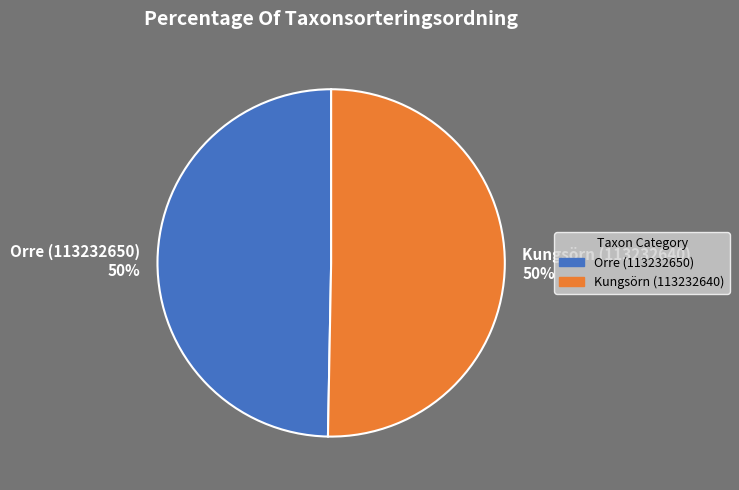

True or false: Kungsörn (113232640) accounts for 38% of the total.

False